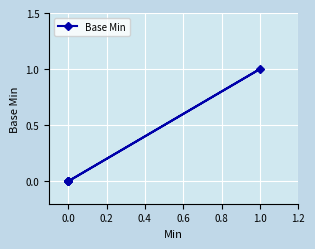

Is this an area chart (filled region under the line)?

No